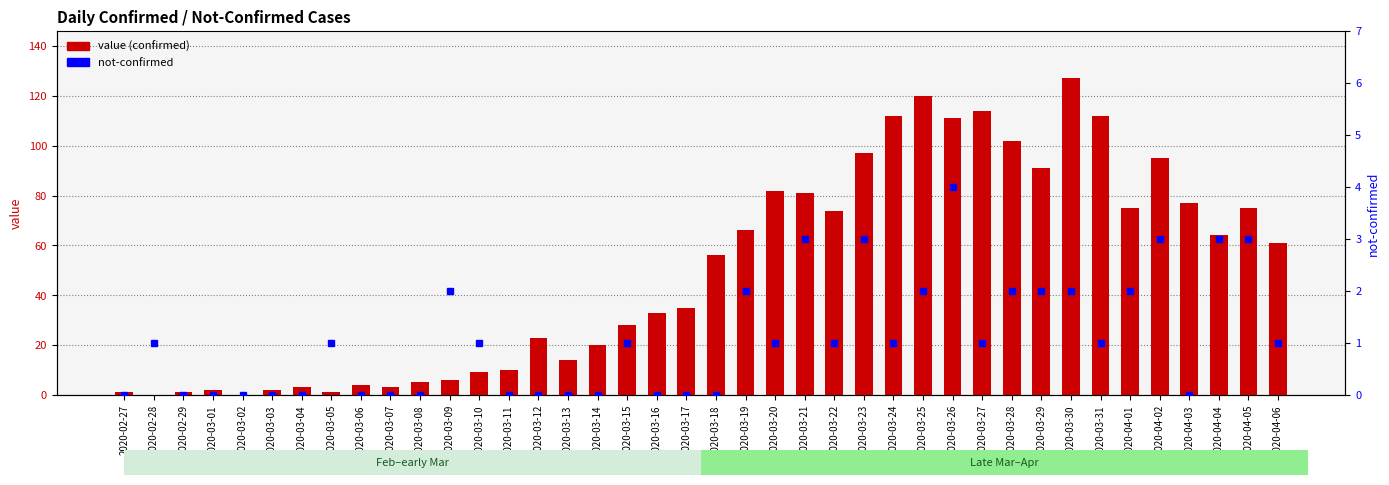

True or false: value has a value of 1 at 2020-02-29.

True